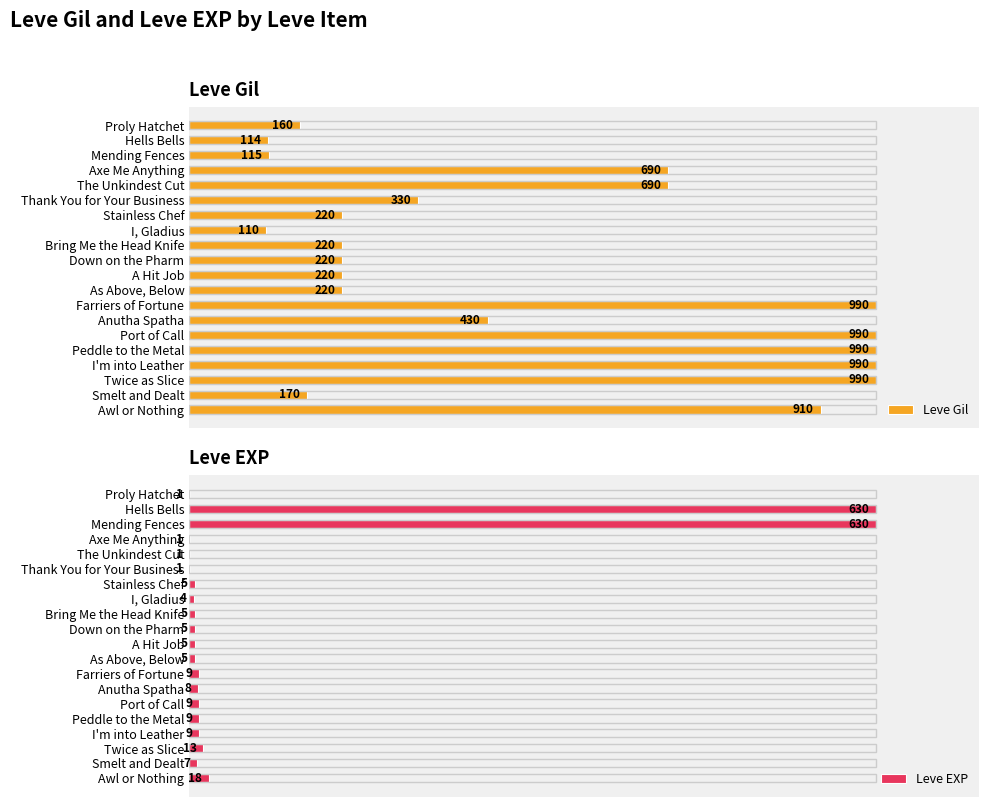

Is the value of Leve EXP at I, Gladius greater than the value of Leve Gil at As Above, Below?

No